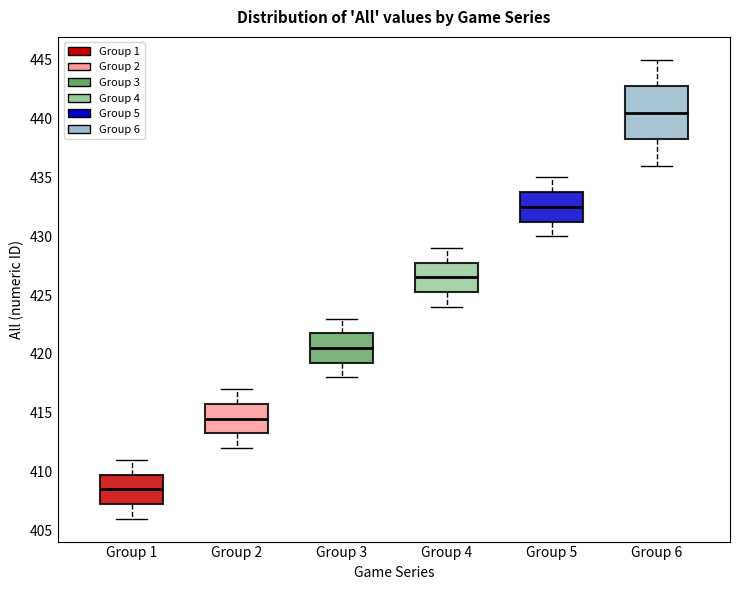

Reading left to right, read every box against the y-axis: the position of its median line, the range the box covers, and the ends of its whiskers. The values are not printed on the chart, so give them approximately, as read against the axis.

Group 1: median 408.5, box 407.5 to 410.0, whiskers 406.0 to 411.0
Group 2: median 414.5, box 413.5 to 416.0, whiskers 412.0 to 417.0
Group 3: median 420.5, box 419.5 to 422.0, whiskers 418.0 to 423.0
Group 4: median 426.5, box 425.5 to 428.0, whiskers 424.0 to 429.0
Group 5: median 432.5, box 431.5 to 434.0, whiskers 430.0 to 435.0
Group 6: median 440.5, box 438.5 to 443.0, whiskers 436.0 to 445.0